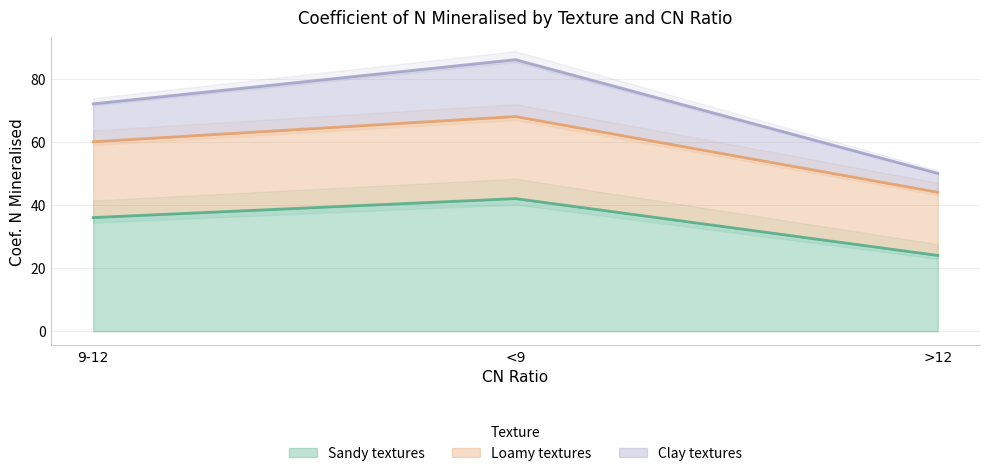

What is the label of the 2nd point from the left?

<9